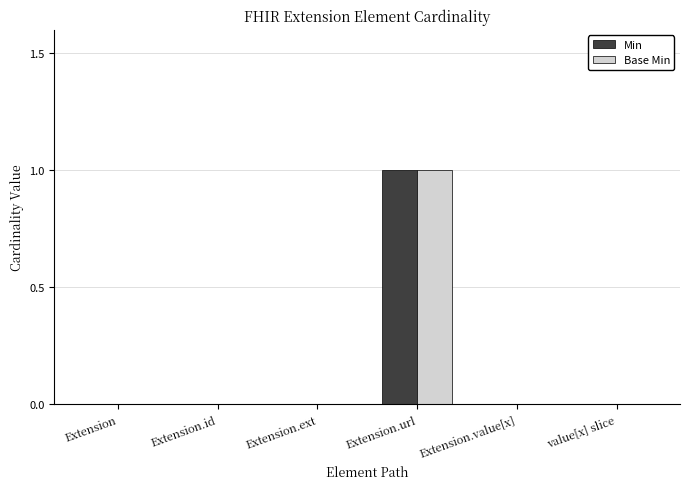

Does the chart contain stacked bars?

No